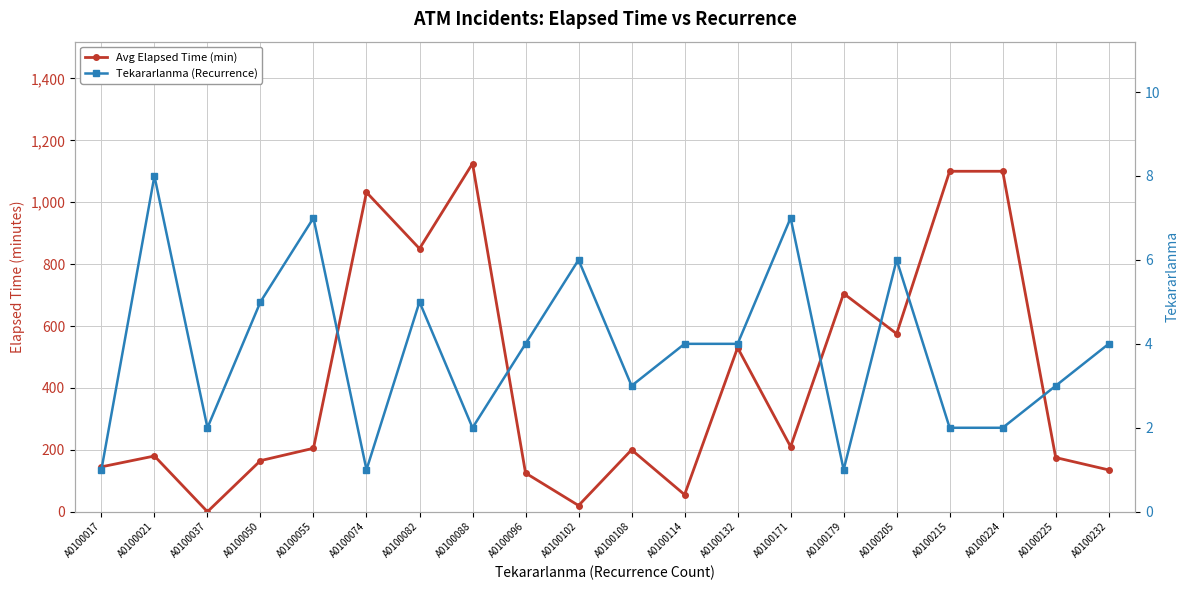

What value does the Tekararlanma (Recurrence) series have at A0100050?

5